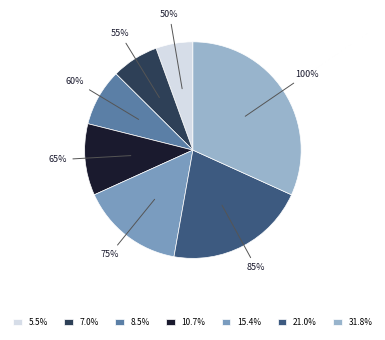

Is it true that 65 is 21% of the pie?

False